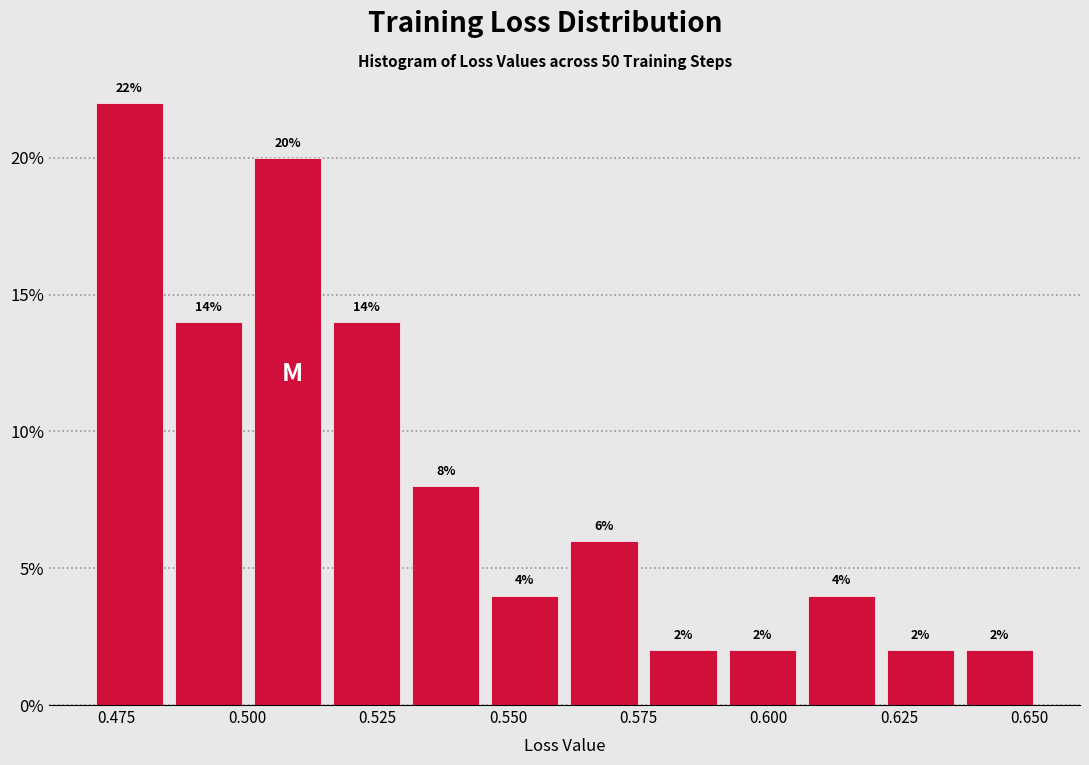

Around what value on the x-axis is the tallest bar? Give the approximate position of its centre, as read against the axis.

0.475